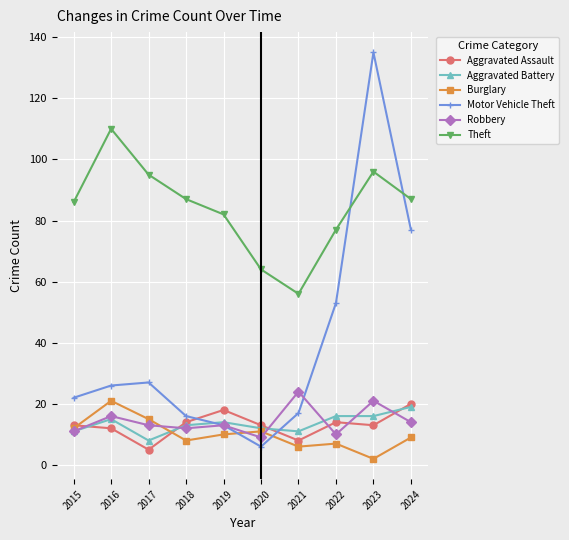

Reading left to right, list all the values displayed in this chart.

Aggravated Assault: 2015=13	2016=12	2017=5	2018=14	2019=18	2020=13	2021=8	2022=14	2023=13	2024=20
Aggravated Battery: 2015=11	2016=15	2017=8	2018=13	2019=14	2020=12	2021=11	2022=16	2023=16	2024=19
Burglary: 2015=12	2016=21	2017=15	2018=8	2019=10	2020=11	2021=6	2022=7	2023=2	2024=9
Motor Vehicle Theft: 2015=22	2016=26	2017=27	2018=16	2019=13	2020=6	2021=17	2022=53	2023=135	2024=77
Robbery: 2015=11	2016=16	2017=13	2018=12	2019=13	2020=9	2021=24	2022=10	2023=21	2024=14
Theft: 2015=86	2016=110	2017=95	2018=87	2019=82	2020=64	2021=56	2022=77	2023=96	2024=87